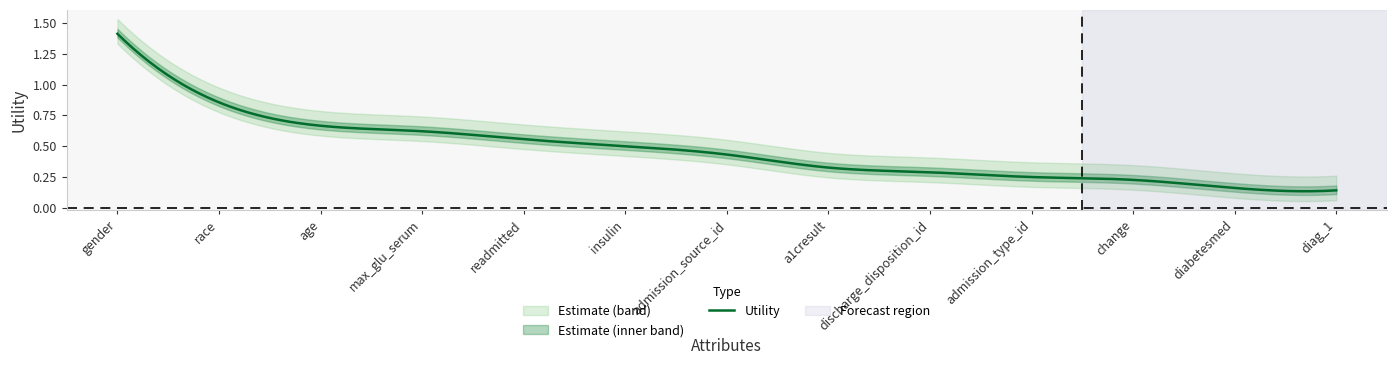

True or false: the data has more than 2 interior local peaks.

False